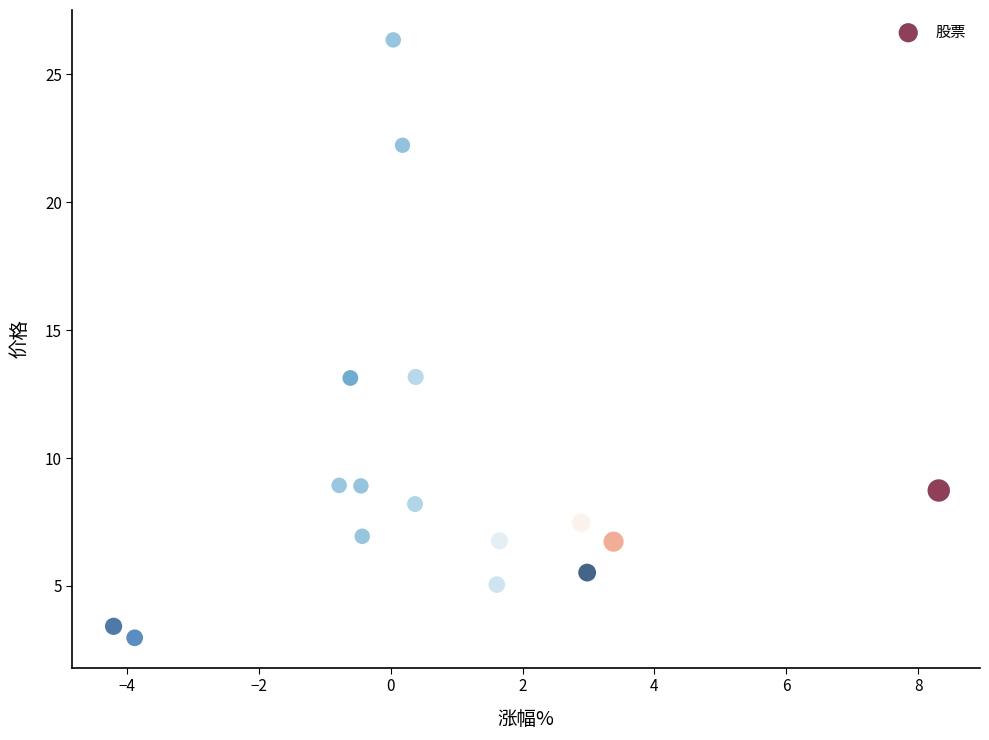

What is the range of Y values (max minus min)?

23.4